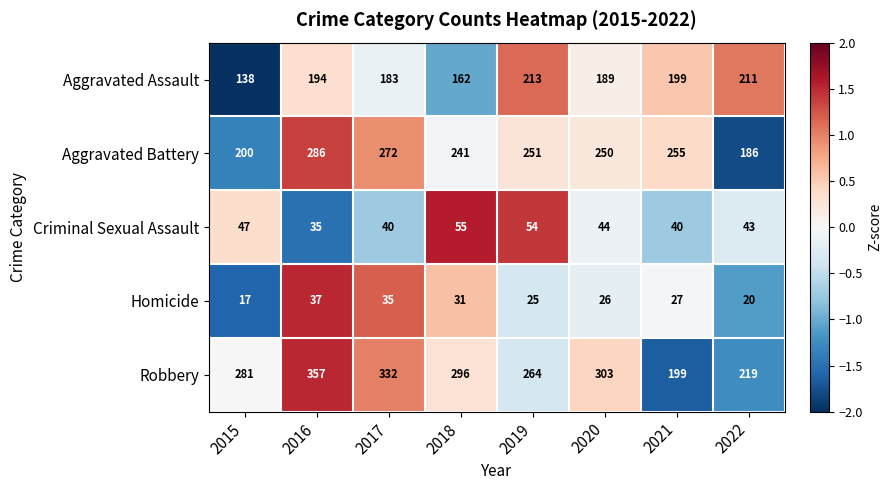

Which label corresponds to the largest value in the chart?

2016